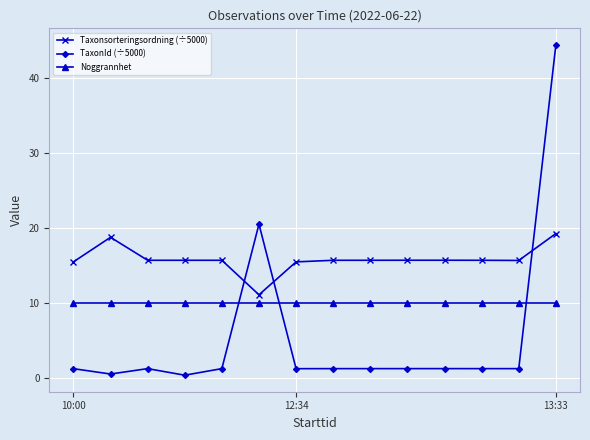

What is the value of the Noggrannhet point at the 4th from the left?

10.0